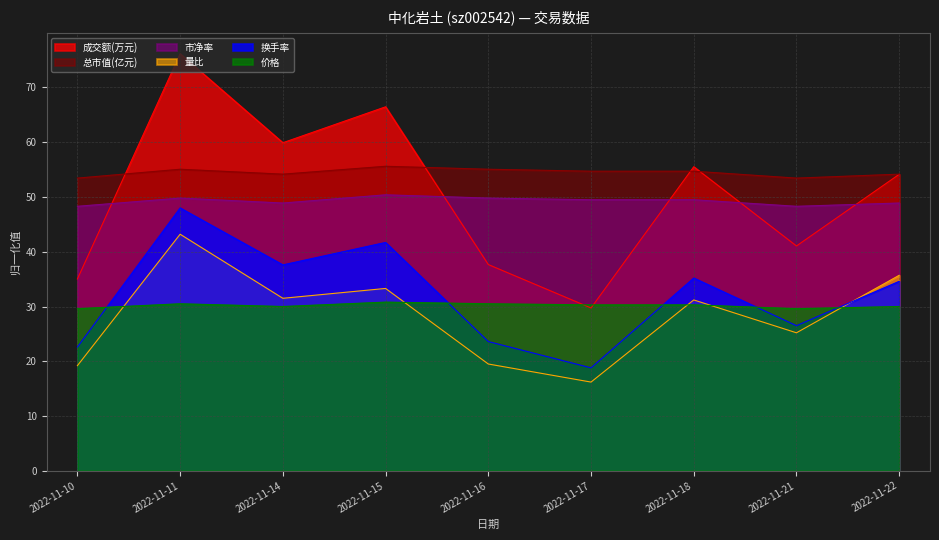

True or false: 总市值(亿元) and 价格 intersect in this chart.

False